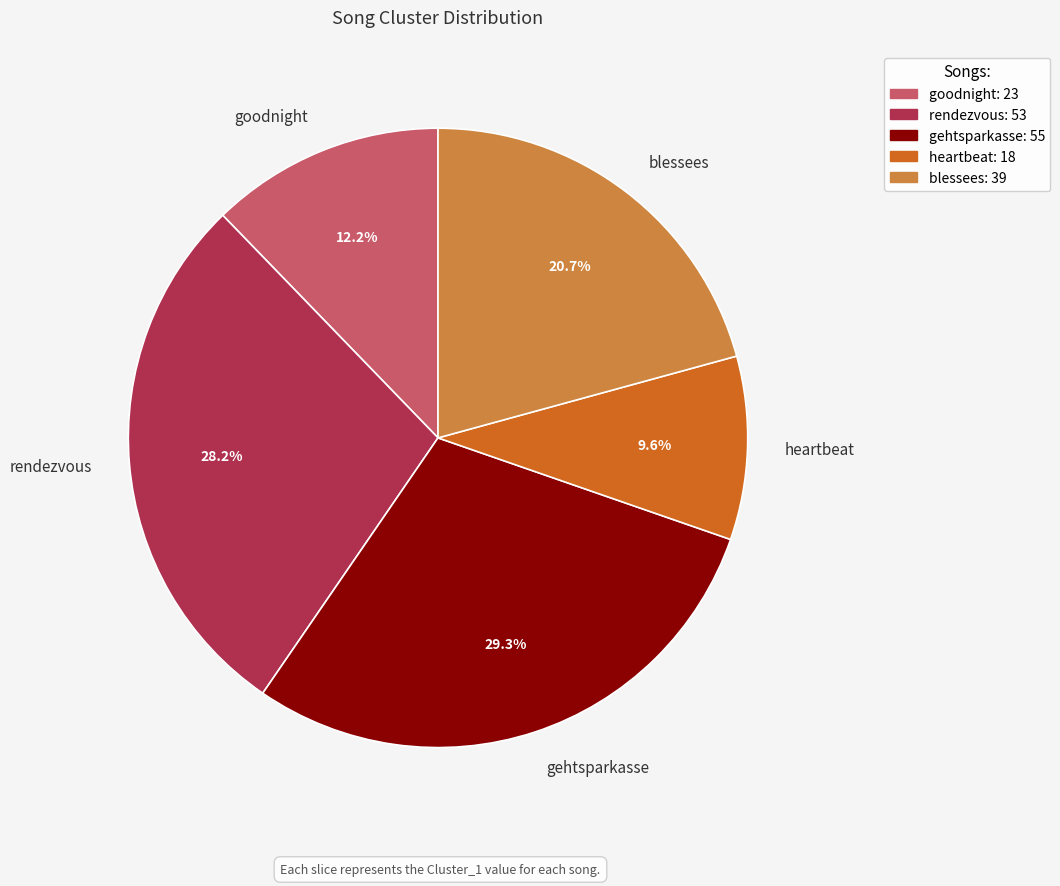

To the nearest percent, what is the average slice percentage?

20%